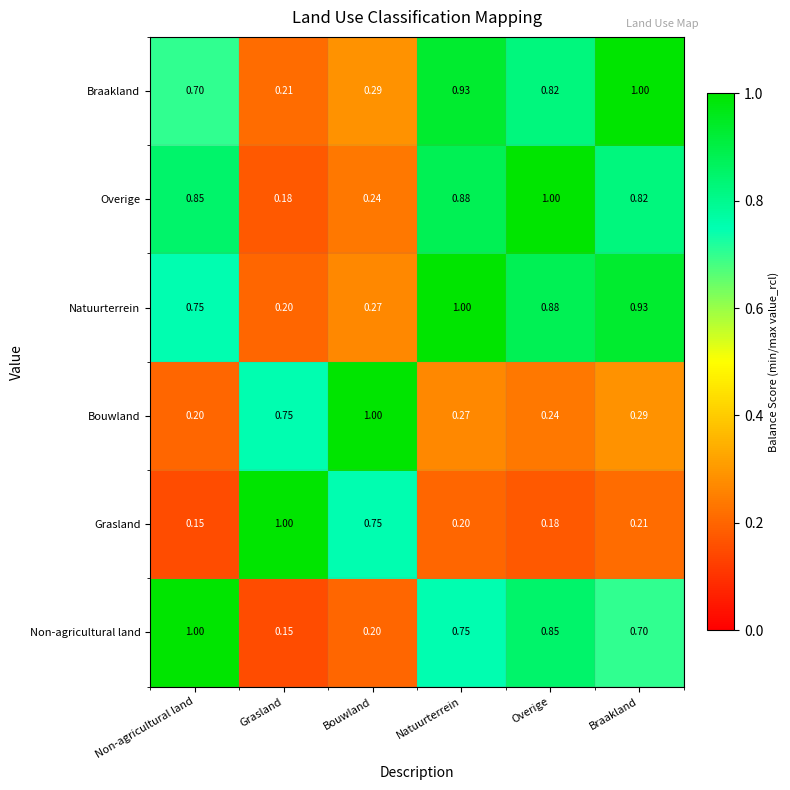

Which series has the largest total across all categories?

Natuurterrein